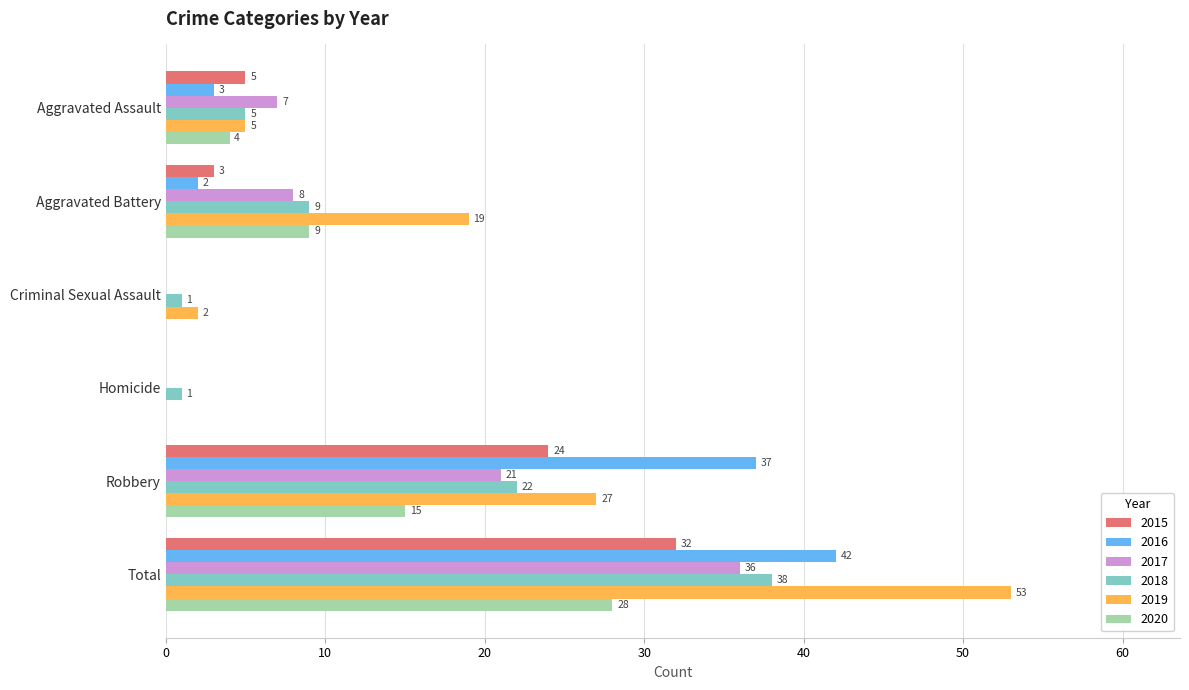

What is the approximate value of 2017 at Aggravated Battery?

8